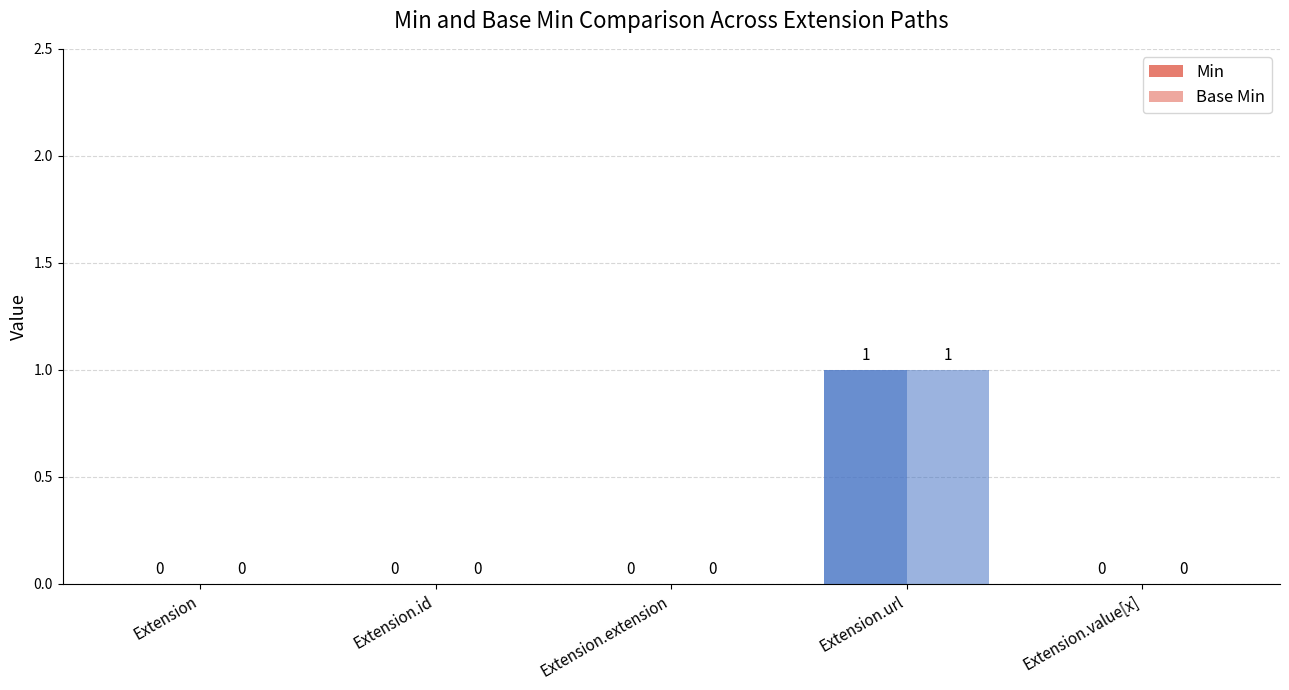

Reading left to right, transcribe all the data shown in this chart.

Min: 0	0	0	1	0
Base Min: 0	0	0	1	0